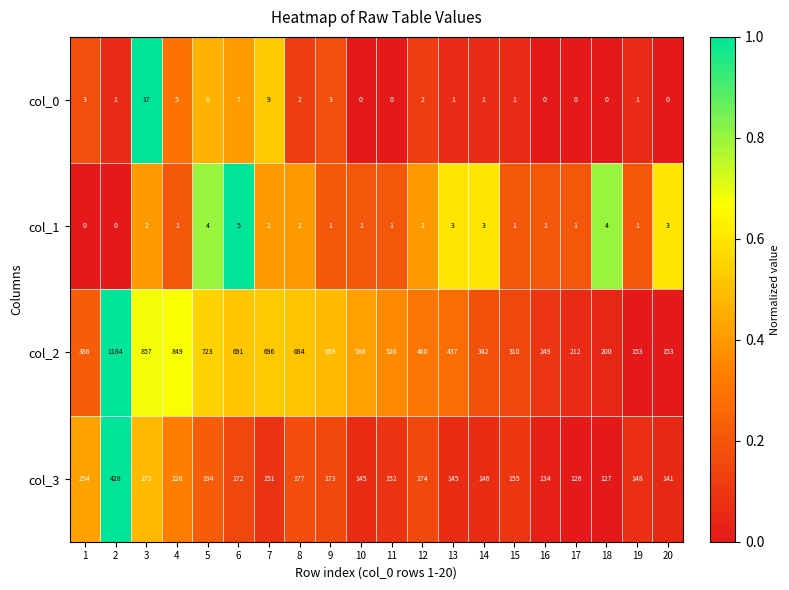

Rank the series by their maximum value, from highest to lowest.

col_2, col_3, col_0, col_1